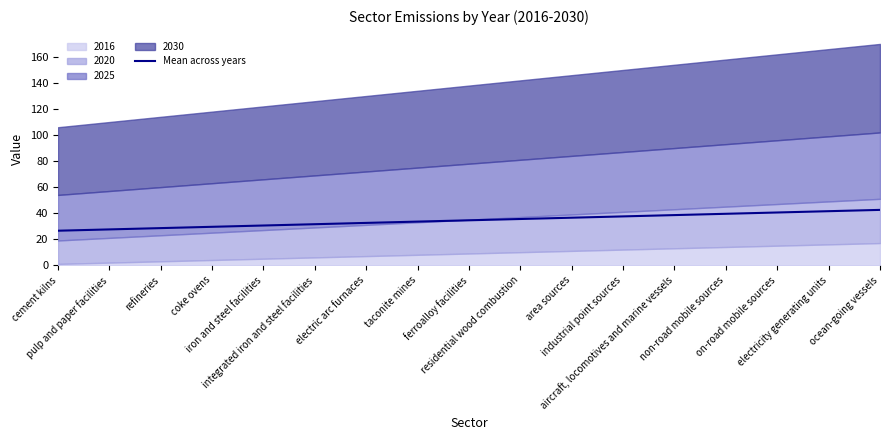

What is the minimum value for Mean across years?

26.5